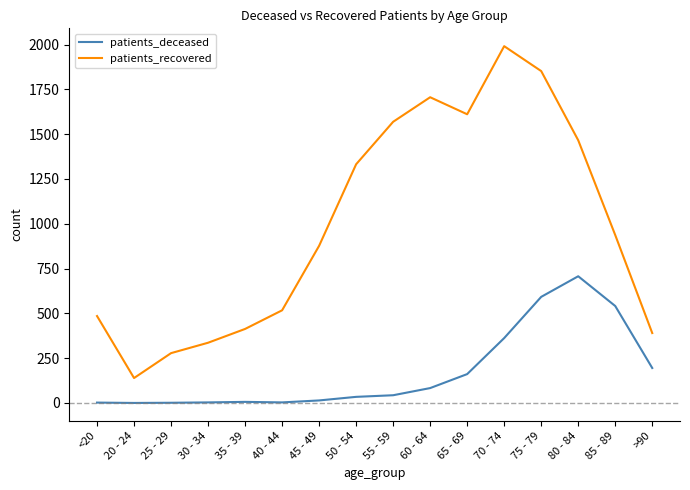

What is the average value of the patients_deceased series?

172